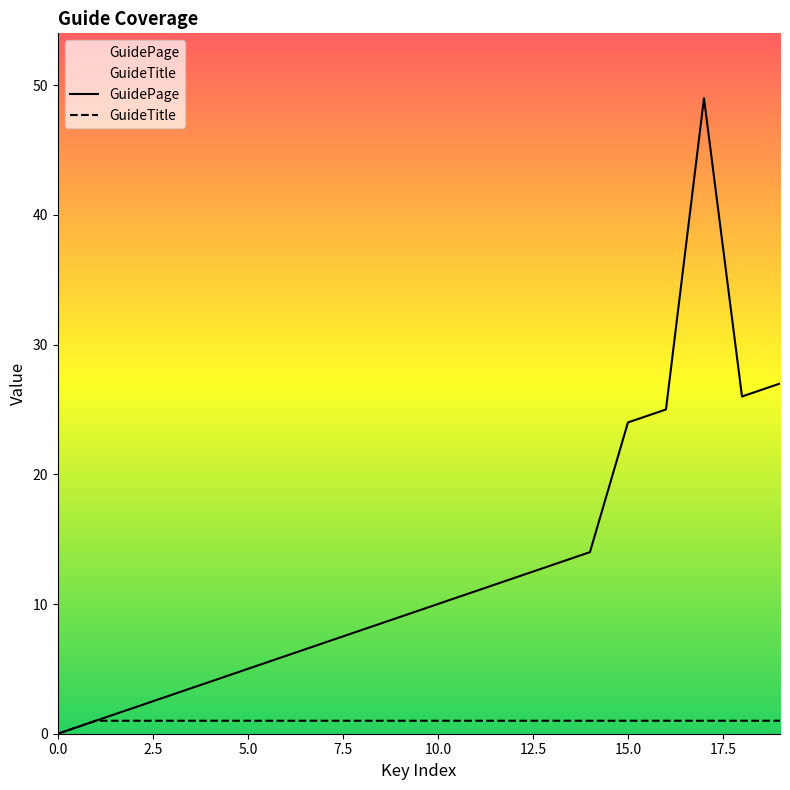

True or false: GuideTitle has a value of 0 at 0.0.

True